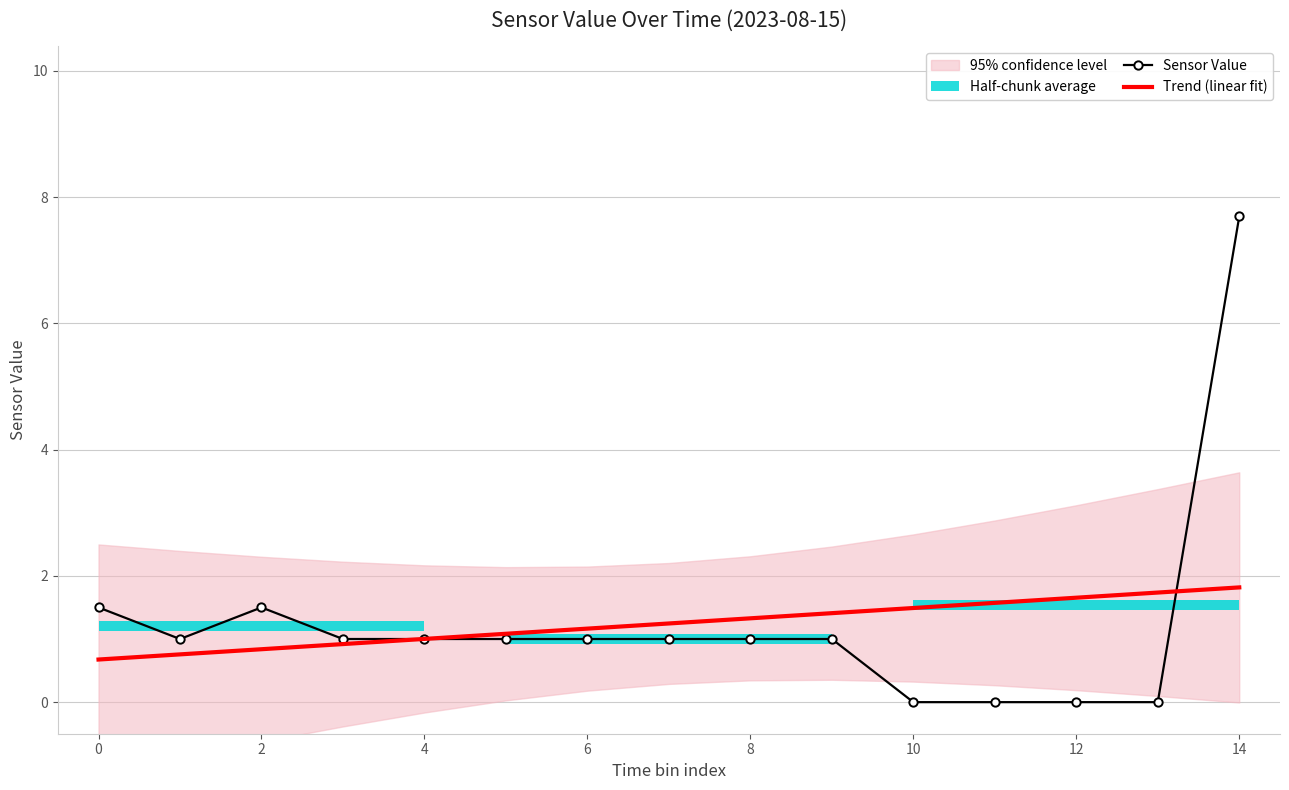

How many lines are shown in the chart?

2